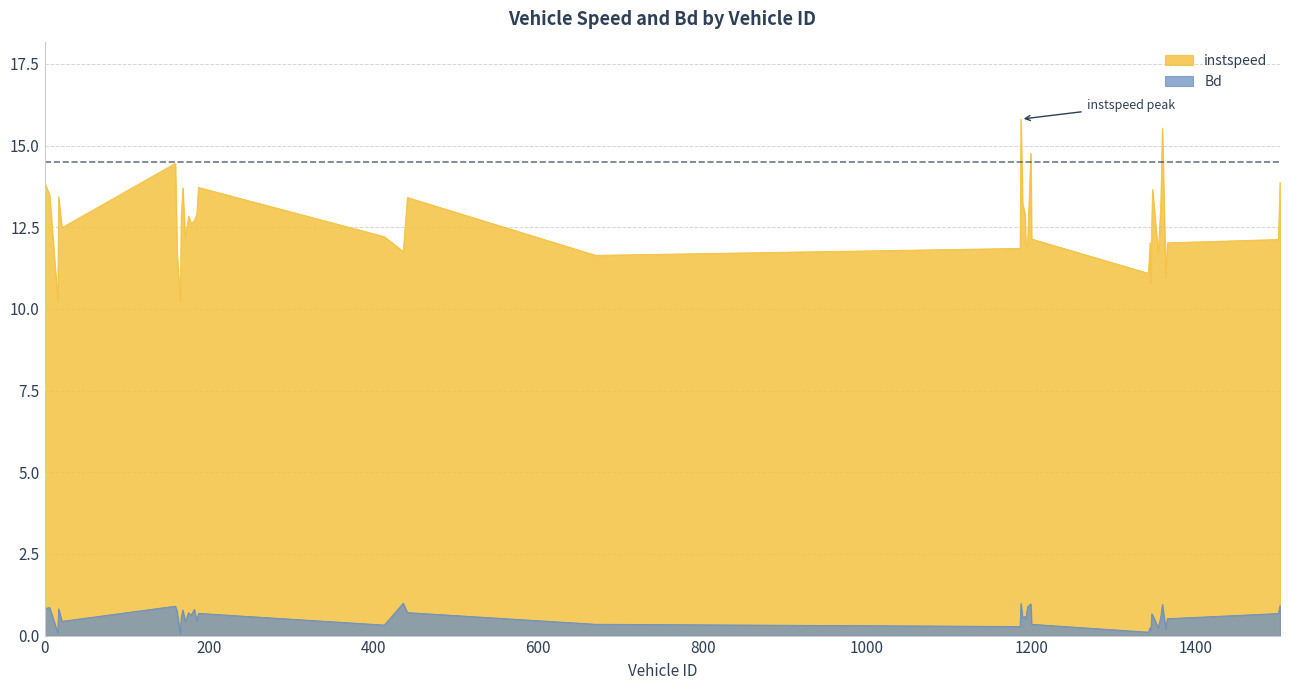

Which series has the widest spread of values?

instspeed